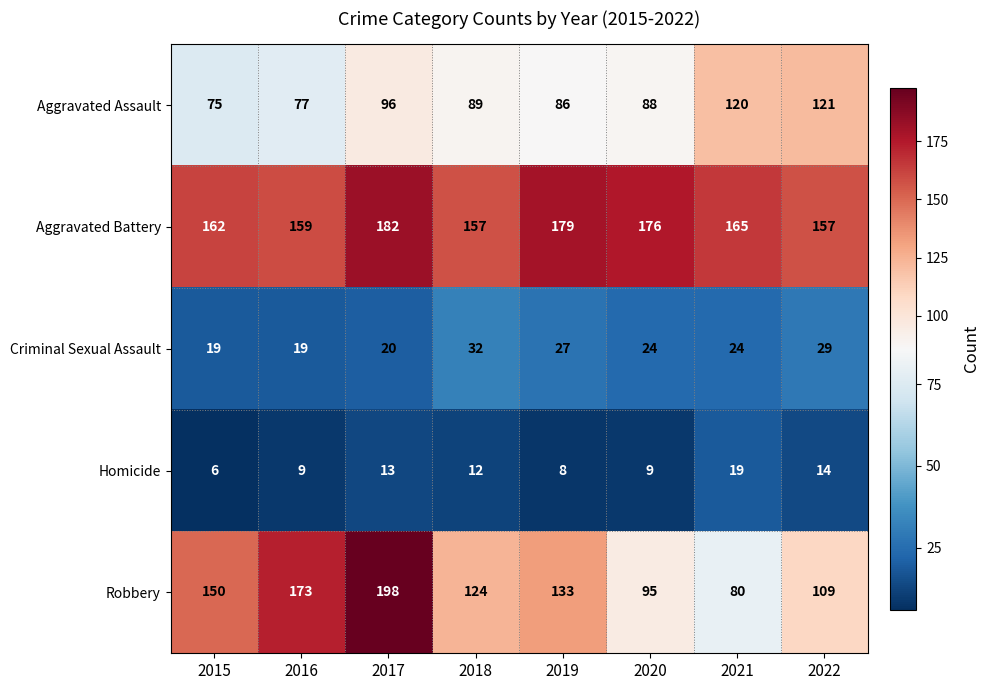

What is the minimum value shown in the chart?

6